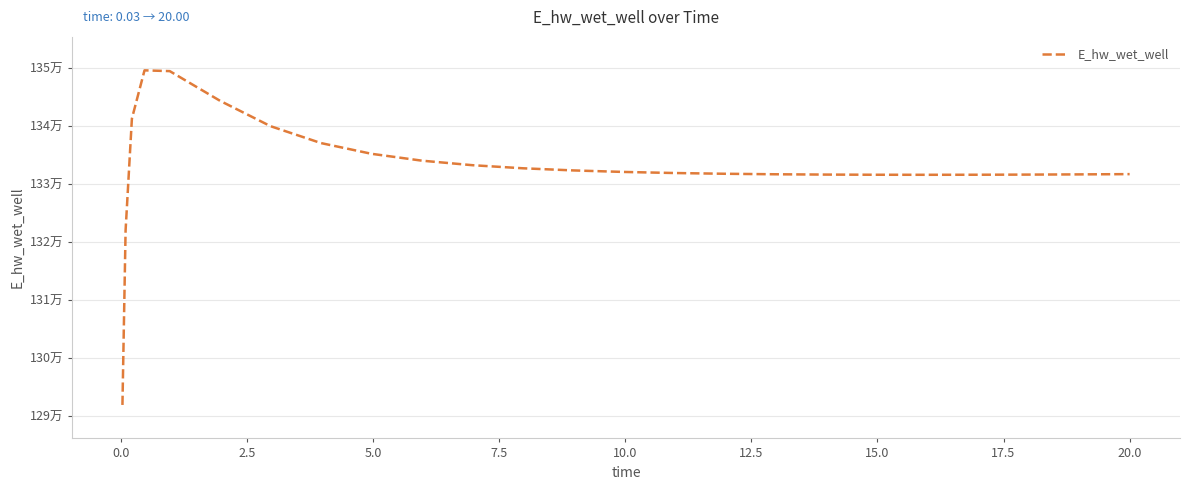

How many interior local valleys (lower than both neighbors) does the data have?

1